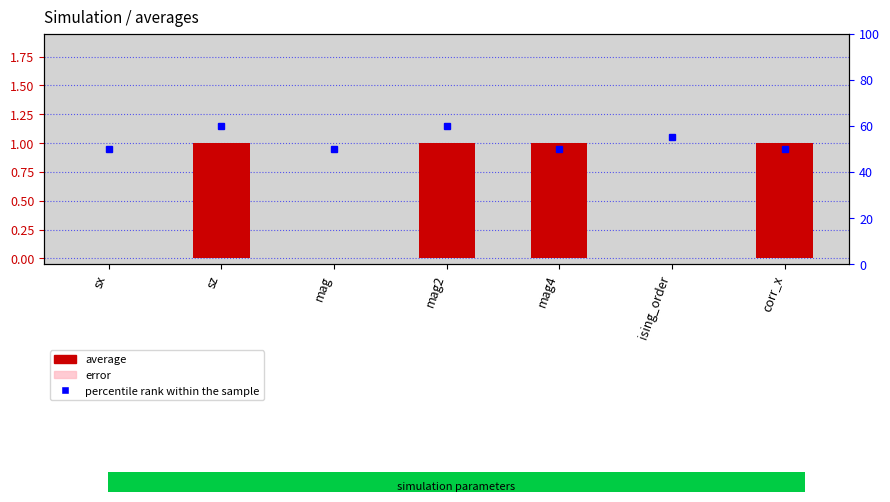

What position from the left is ising_order?

6